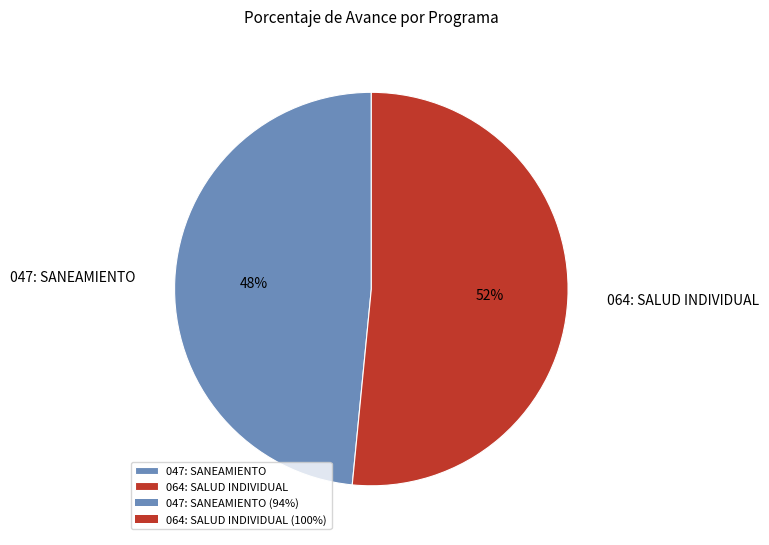

To the nearest percent, what is the combined percentage of 047: SANEAMIENTO and 064: SALUD INDIVIDUAL?

100%